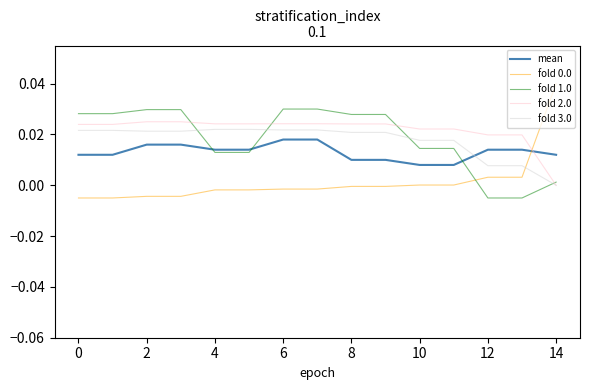

At which label is mean closest to 0?

10